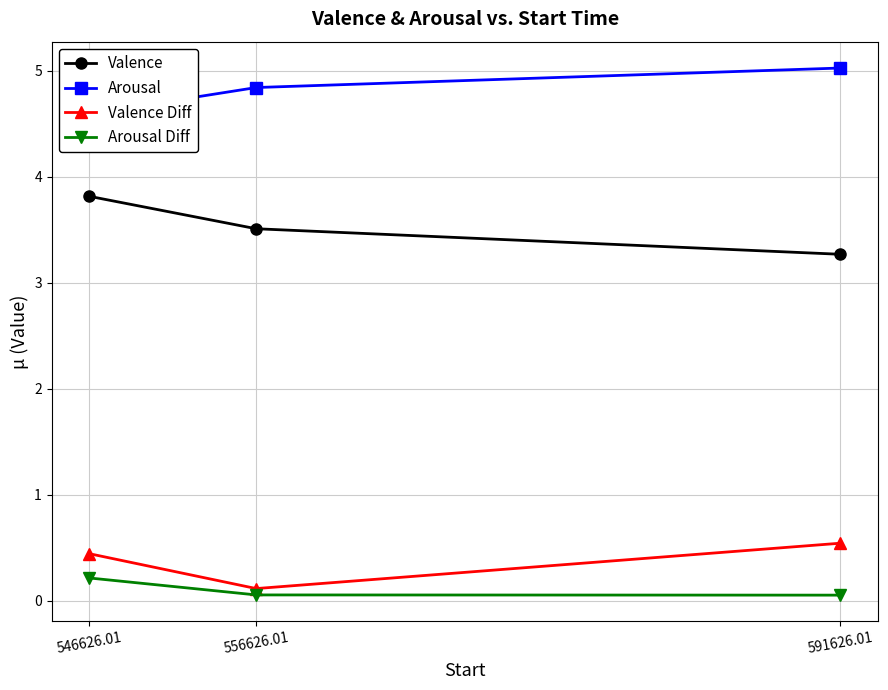

Reading left to right, transcribe all the data shown in this chart.

Valence: 3.8	3.5	3.3
Arousal: 4.6	4.8	5.0
Valence Diff: 0.4	0.1	0.5
Arousal Diff: 0.2	0.1	0.1